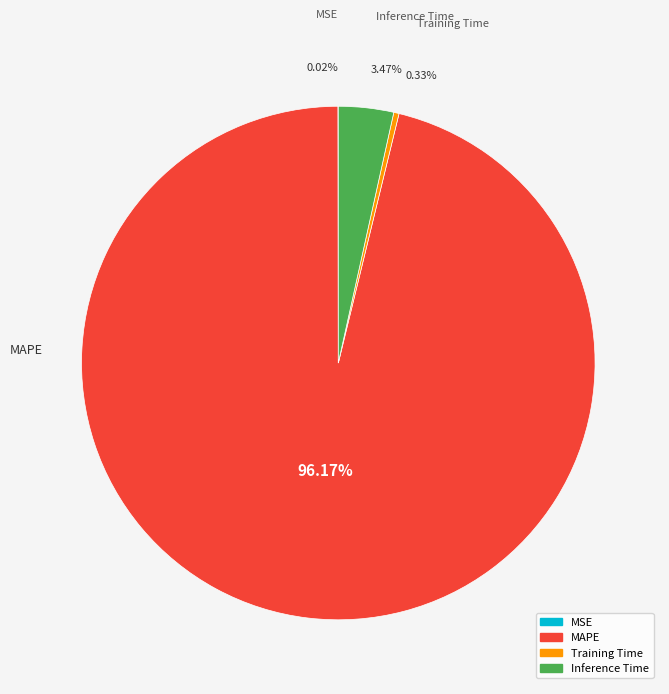

Which slice represents more than half of the pie?

MAPE